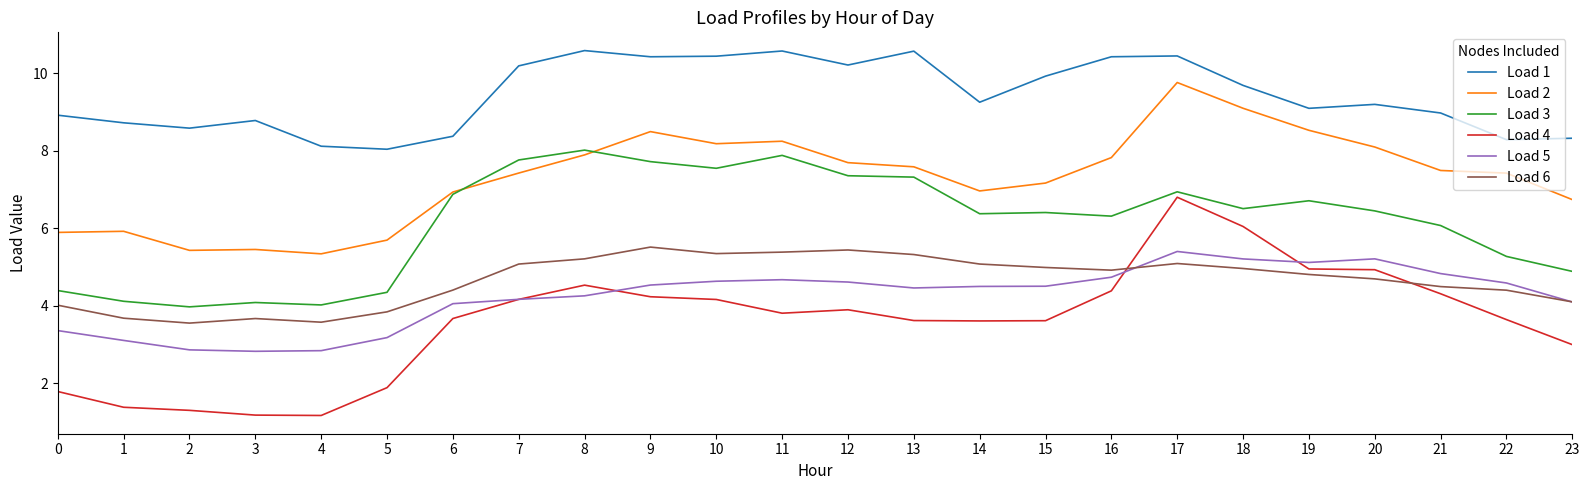

Rank the series at 1 from highest to lowest value.

Load 1, Load 2, Load 3, Load 6, Load 5, Load 4